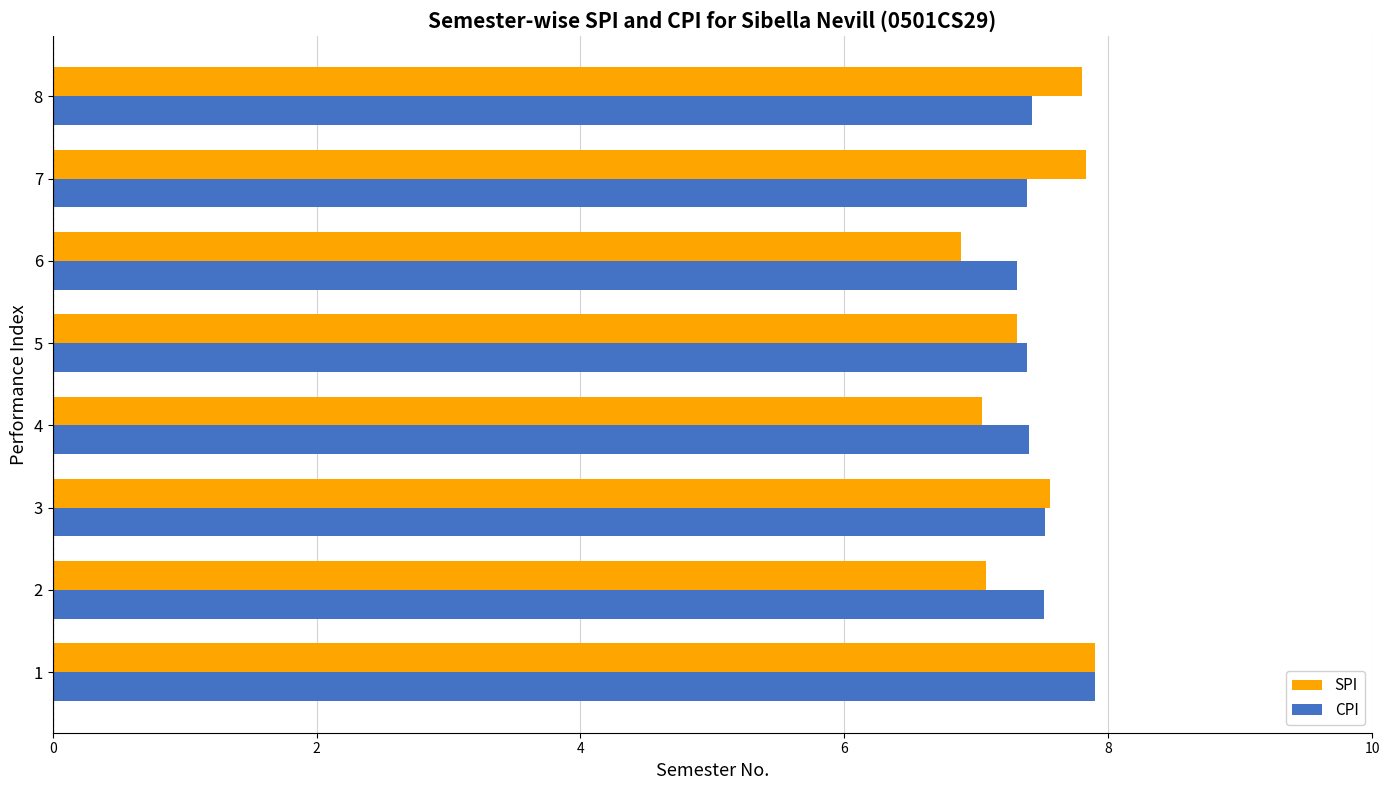

What is the difference between the SPI values at 6 and 8?

0.9